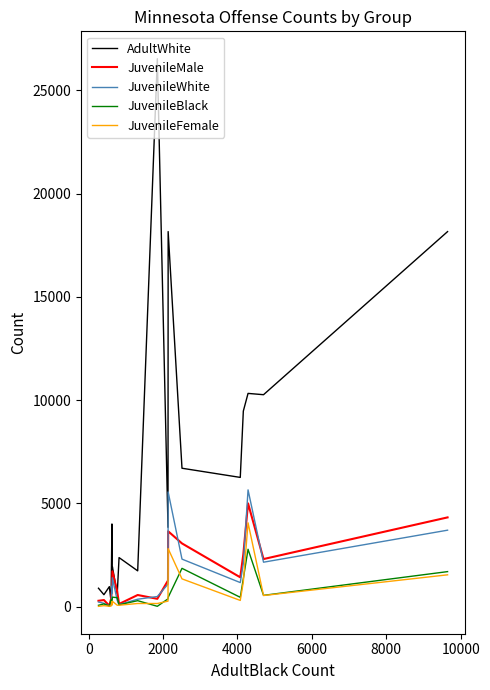

What is the maximum value for AdultWhite?

26530